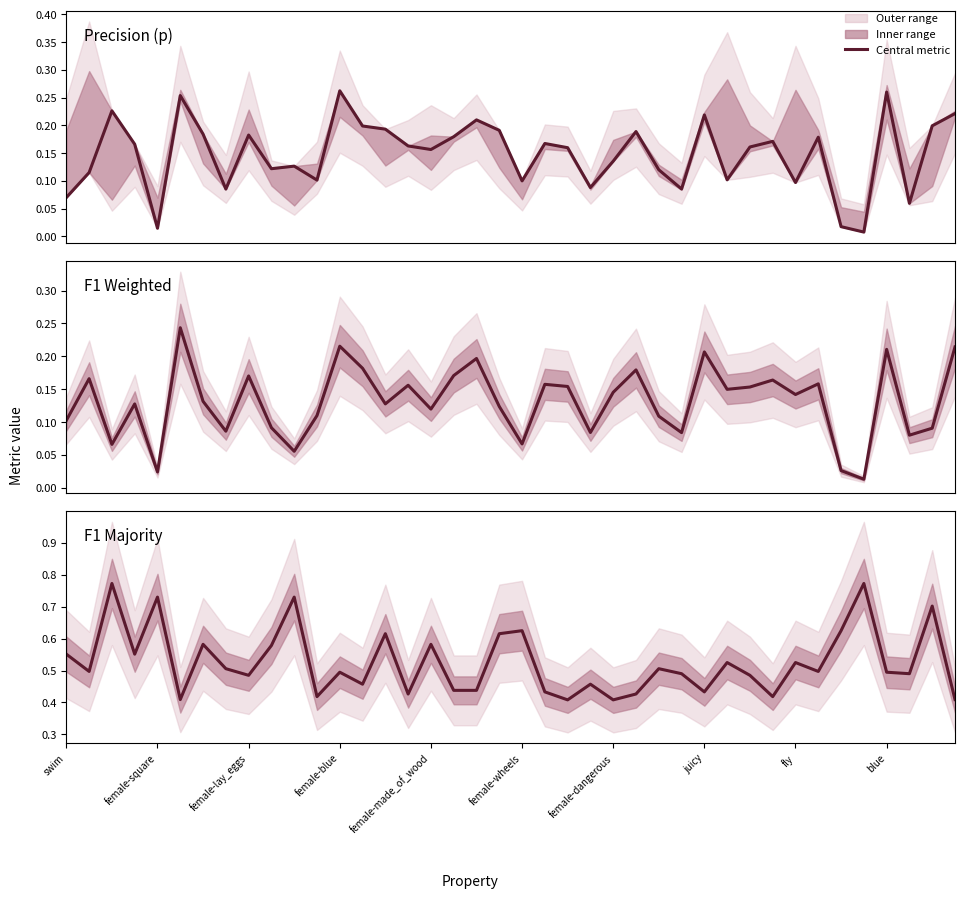

What is the total value across all series at 35?

0.8